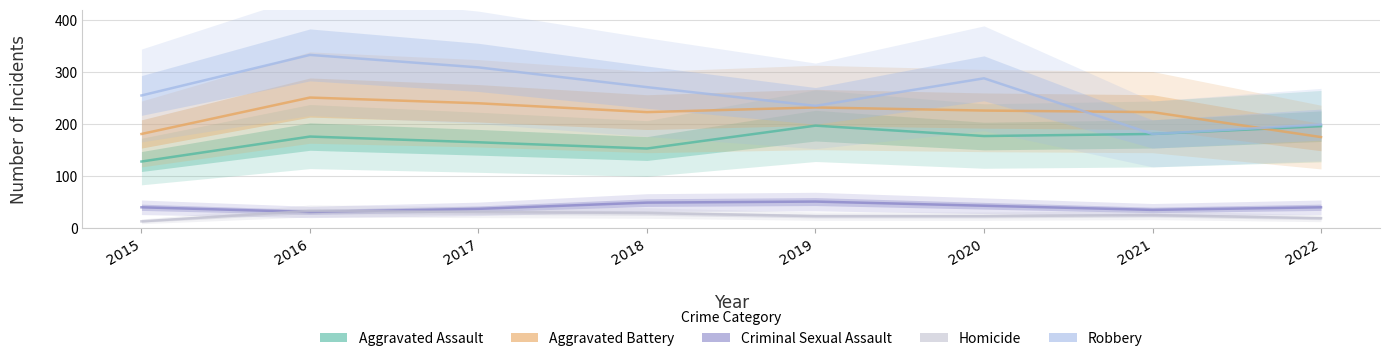

At which category is the sum across all series the highest?

2016